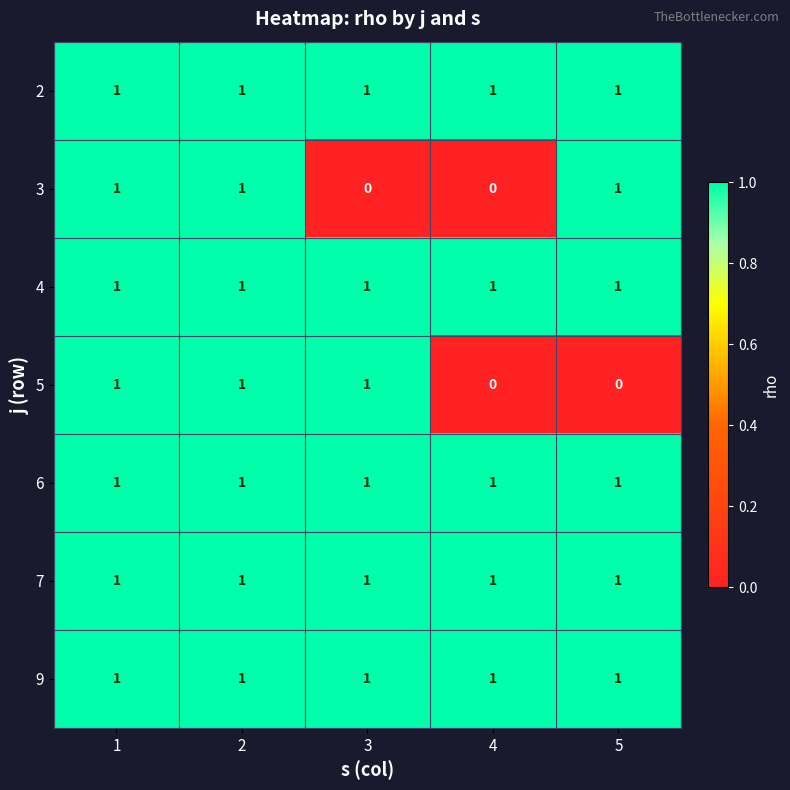

Between 3 and 4, which series saw the biggest shift?

5